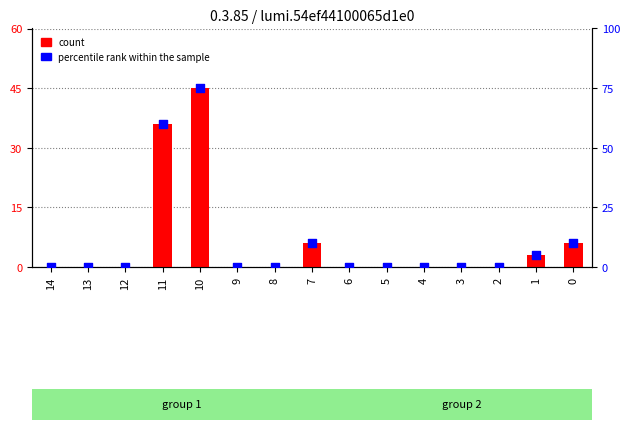

Which series has the largest total across all categories?

percentile rank within the sample